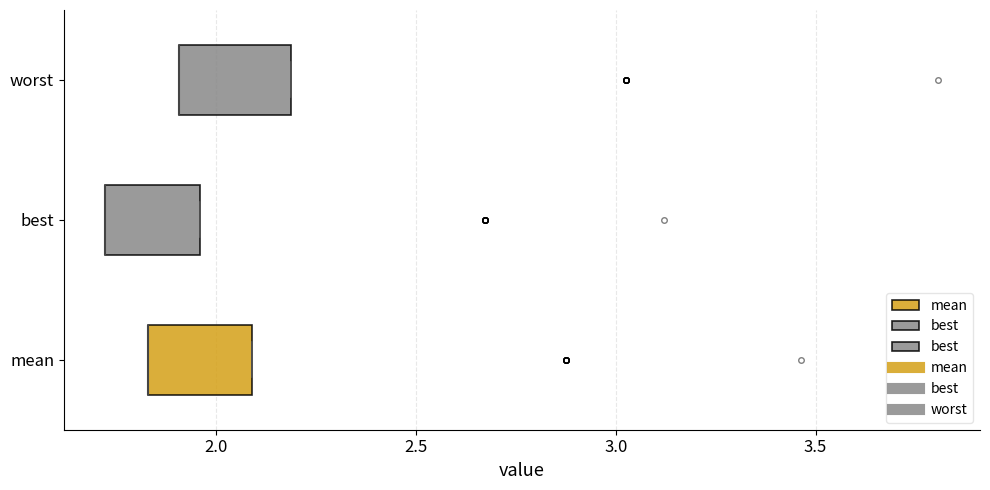

Reading bottom to top, transcribe this box plot: for each box, give where its median line is, the range the box spans, and where its two whiskers end, as read against the x-axis. The values are not printed on the chart, so give them approximately, as read against the axis.

mean: median 1.85 (drawn on the box's left edge), box 1.85 to 2.10, whiskers 1.85 to 2.10
best: median 1.70 (drawn on the box's left edge), box 1.70 to 1.95, whiskers 1.70 to 1.95
worst: median 1.90 (drawn on the box's left edge), box 1.90 to 2.20, whiskers 1.90 to 2.20